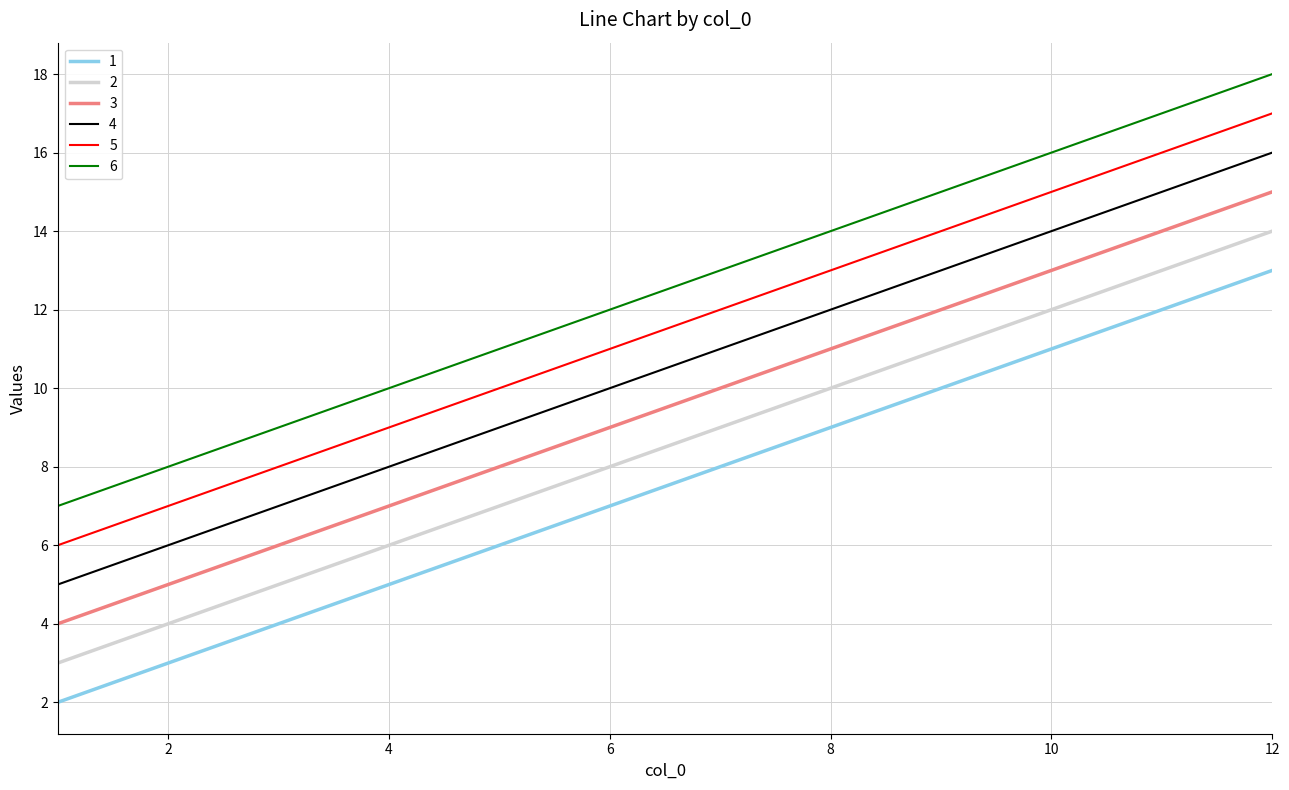

List the series in order of their overall mean, lowest first.

1, 2, 3, 4, 5, 6